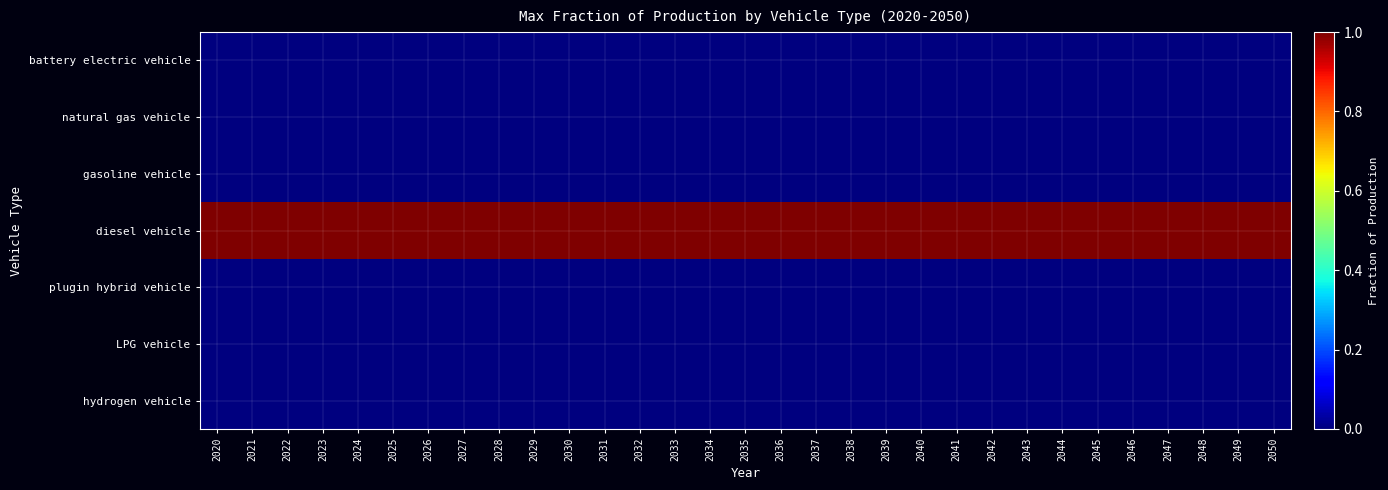

Reading left to right, transcribe all the data shown in this chart.

battery electric vehicle: 2020=0	2021=0	2022=0	2023=0	2024=0	2025=0	2026=0	2027=0	2028=0	2029=0	2030=0	2031=0	2032=0	2033=0	2034=0	2035=0	2036=0	2037=0	2038=0	2039=0	2040=0	2041=0	2042=0	2043=0	2044=0	2045=0	2046=0	2047=0	2048=0	2049=0	2050=0
natural gas vehicle: 2020=0	2021=0	2022=0	2023=0	2024=0	2025=0	2026=0	2027=0	2028=0	2029=0	2030=0	2031=0	2032=0	2033=0	2034=0	2035=0	2036=0	2037=0	2038=0	2039=0	2040=0	2041=0	2042=0	2043=0	2044=0	2045=0	2046=0	2047=0	2048=0	2049=0	2050=0
gasoline vehicle: 2020=0	2021=0	2022=0	2023=0	2024=0	2025=0	2026=0	2027=0	2028=0	2029=0	2030=0	2031=0	2032=0	2033=0	2034=0	2035=0	2036=0	2037=0	2038=0	2039=0	2040=0	2041=0	2042=0	2043=0	2044=0	2045=0	2046=0	2047=0	2048=0	2049=0	2050=0
diesel vehicle: 2020=1	2021=1	2022=1	2023=1	2024=1	2025=1	2026=1	2027=1	2028=1	2029=1	2030=1	2031=1	2032=1	2033=1	2034=1	2035=1	2036=1	2037=1	2038=1	2039=1	2040=1	2041=1	2042=1	2043=1	2044=1	2045=1	2046=1	2047=1	2048=1	2049=1	2050=1
plugin hybrid vehicle: 2020=0	2021=0	2022=0	2023=0	2024=0	2025=0	2026=0	2027=0	2028=0	2029=0	2030=0	2031=0	2032=0	2033=0	2034=0	2035=0	2036=0	2037=0	2038=0	2039=0	2040=0	2041=0	2042=0	2043=0	2044=0	2045=0	2046=0	2047=0	2048=0	2049=0	2050=0
LPG vehicle: 2020=0	2021=0	2022=0	2023=0	2024=0	2025=0	2026=0	2027=0	2028=0	2029=0	2030=0	2031=0	2032=0	2033=0	2034=0	2035=0	2036=0	2037=0	2038=0	2039=0	2040=0	2041=0	2042=0	2043=0	2044=0	2045=0	2046=0	2047=0	2048=0	2049=0	2050=0
hydrogen vehicle: 2020=0	2021=0	2022=0	2023=0	2024=0	2025=0	2026=0	2027=0	2028=0	2029=0	2030=0	2031=0	2032=0	2033=0	2034=0	2035=0	2036=0	2037=0	2038=0	2039=0	2040=0	2041=0	2042=0	2043=0	2044=0	2045=0	2046=0	2047=0	2048=0	2049=0	2050=0